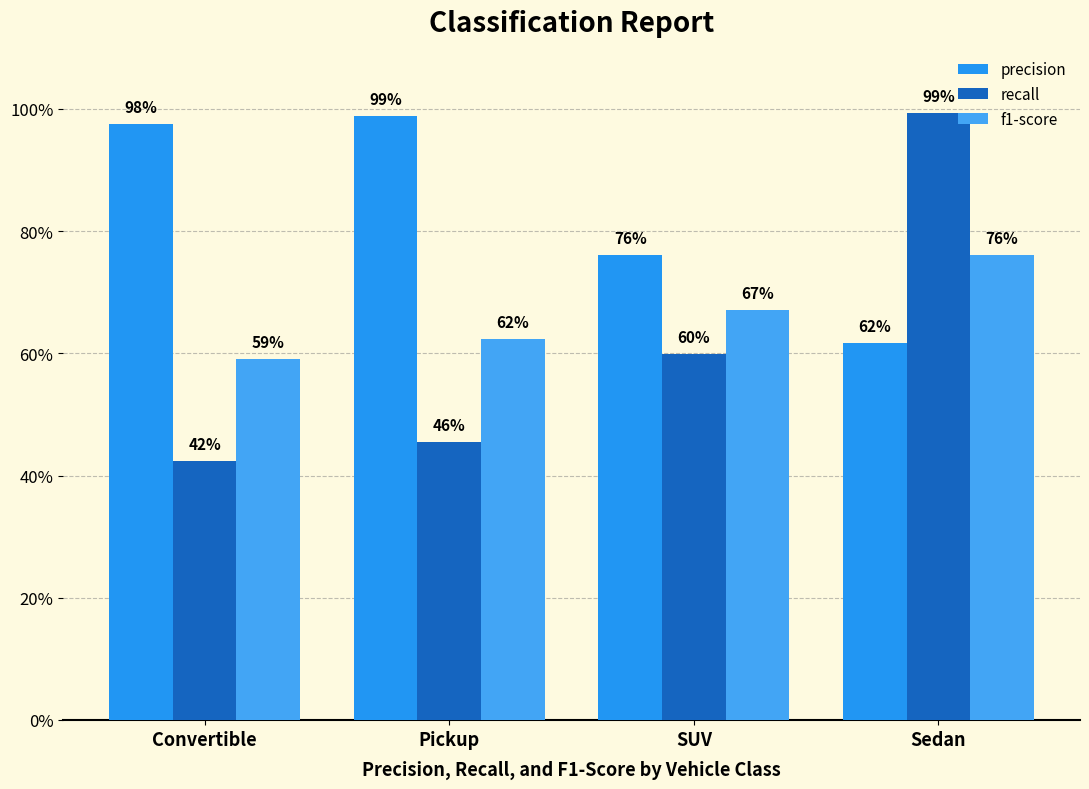

Does the chart contain any negative values?

No